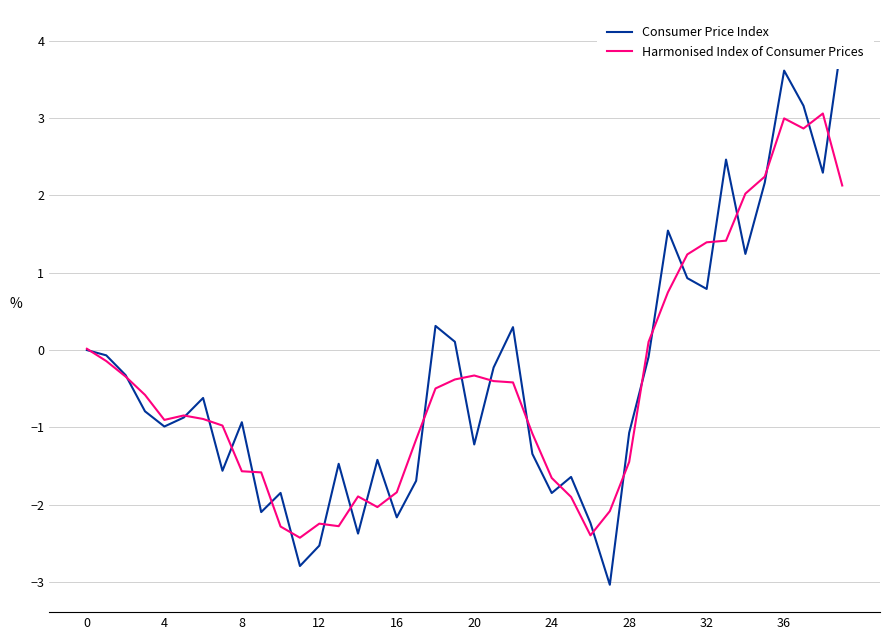

List the series in order of their peak value, lowest first.

Harmonised Index of Consumer Prices, Consumer Price Index